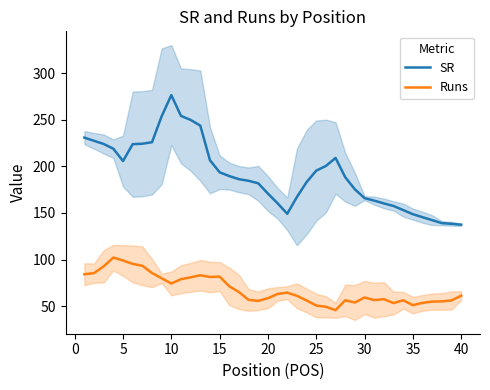

In SR, how many points are lower than both neighbors (excluding endpoints)?

2